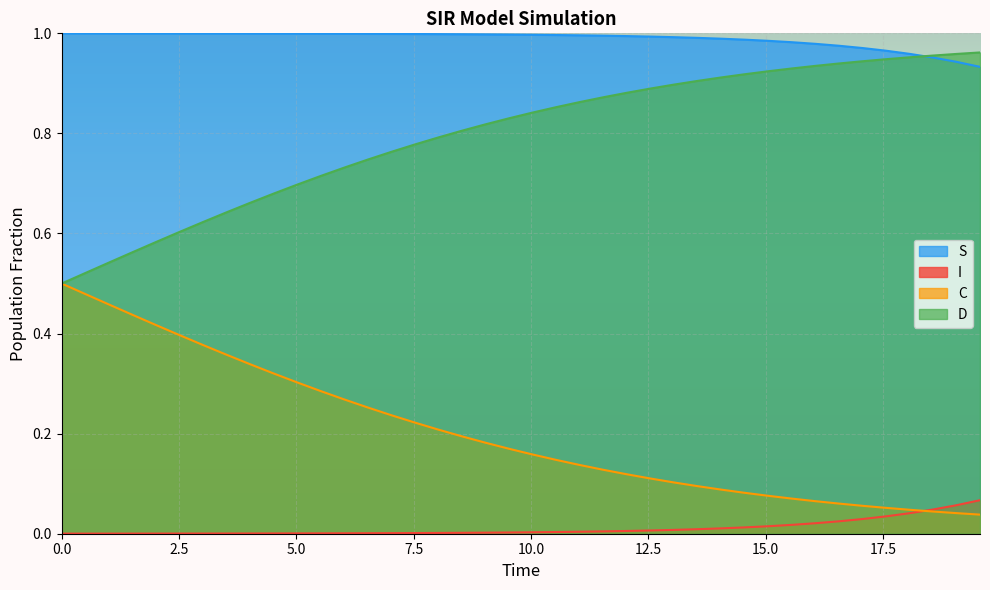

What is the difference between the second highest and second lowest values in the D series?

0.4